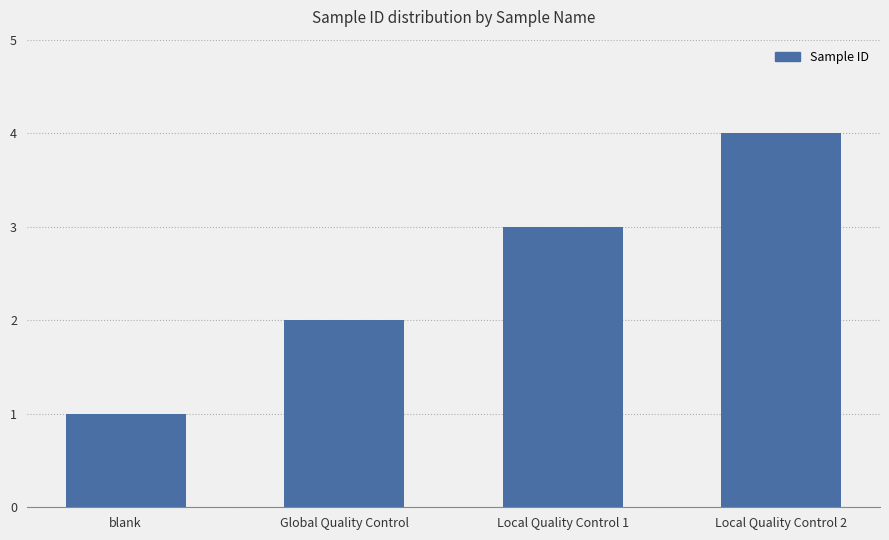

What position from the right is Local Quality Control 2?

1